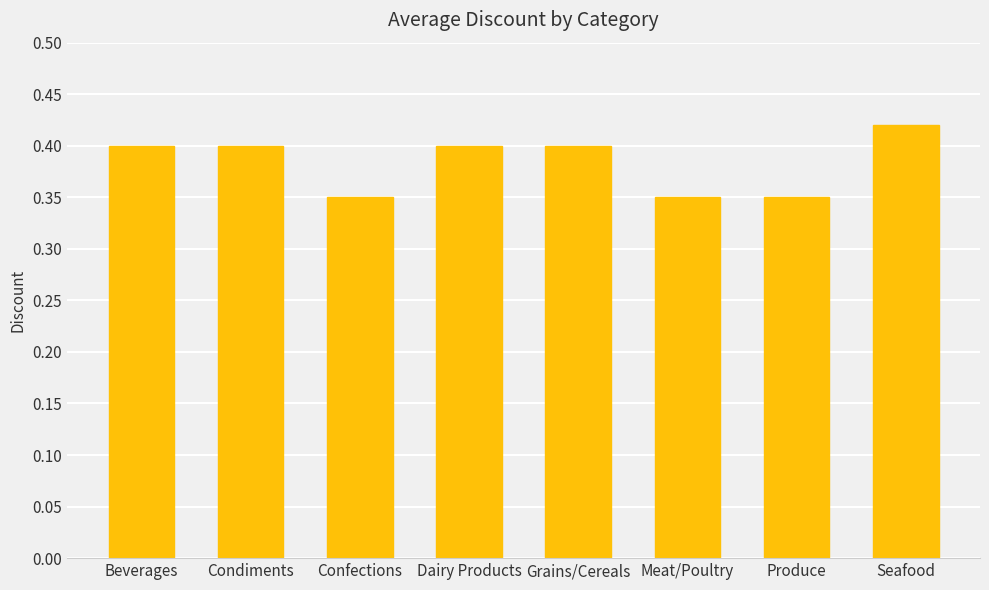

Which label corresponds to the largest value in the chart?

Seafood